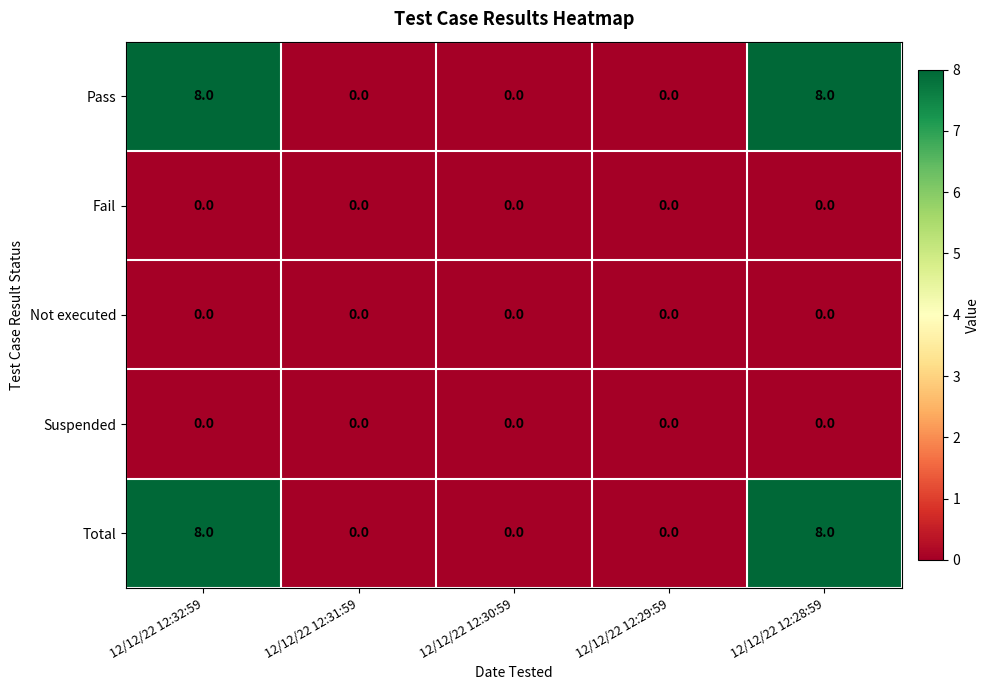

What is the highest value of the Pass series?

8